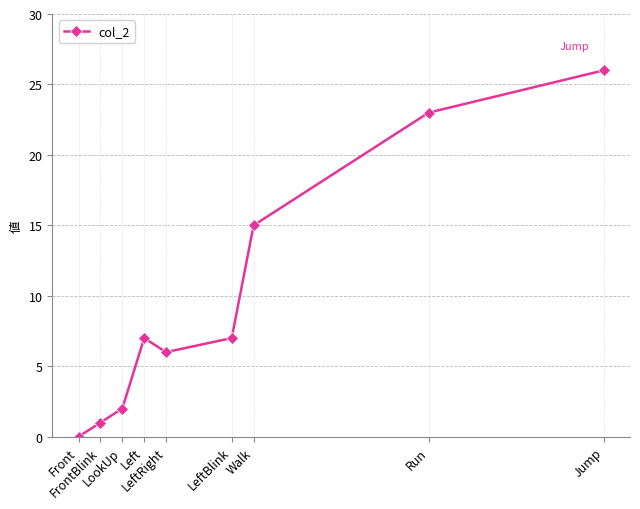

What position from the right is Run?

2